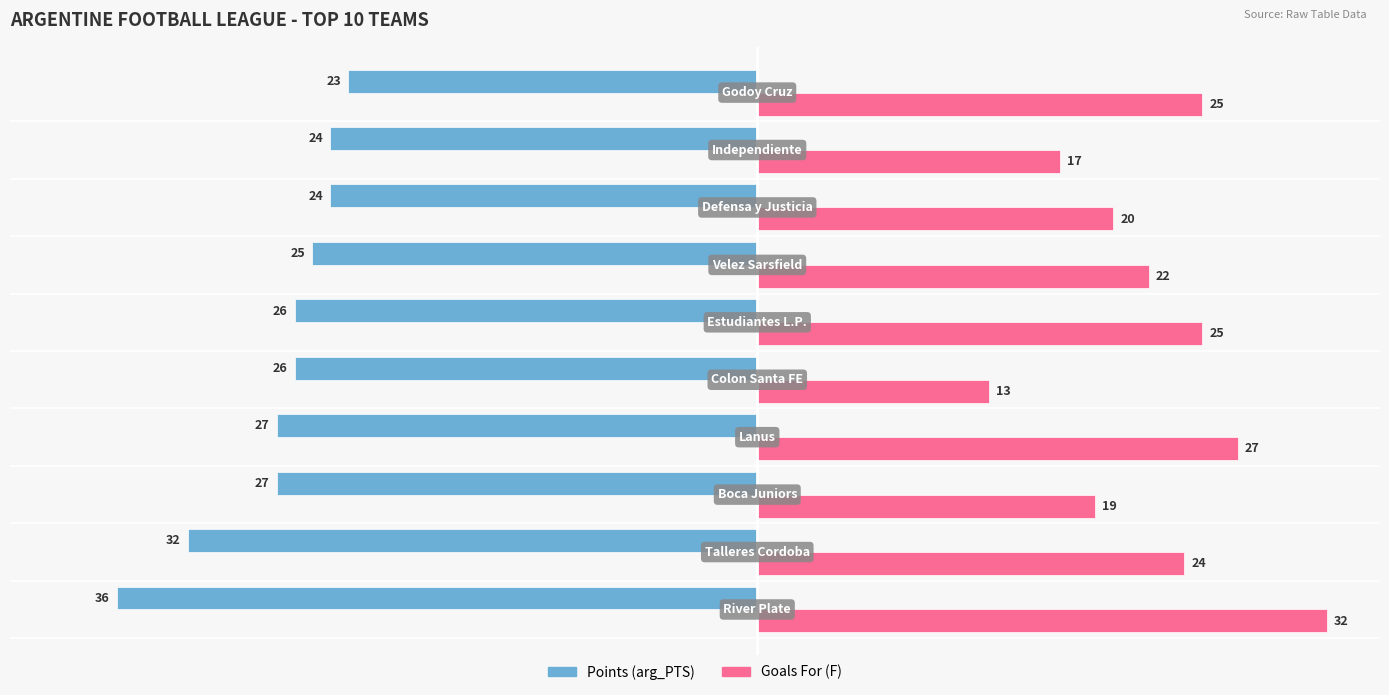

What is the difference between the maximum and minimum values in the Points (arg_PTS) series?

13